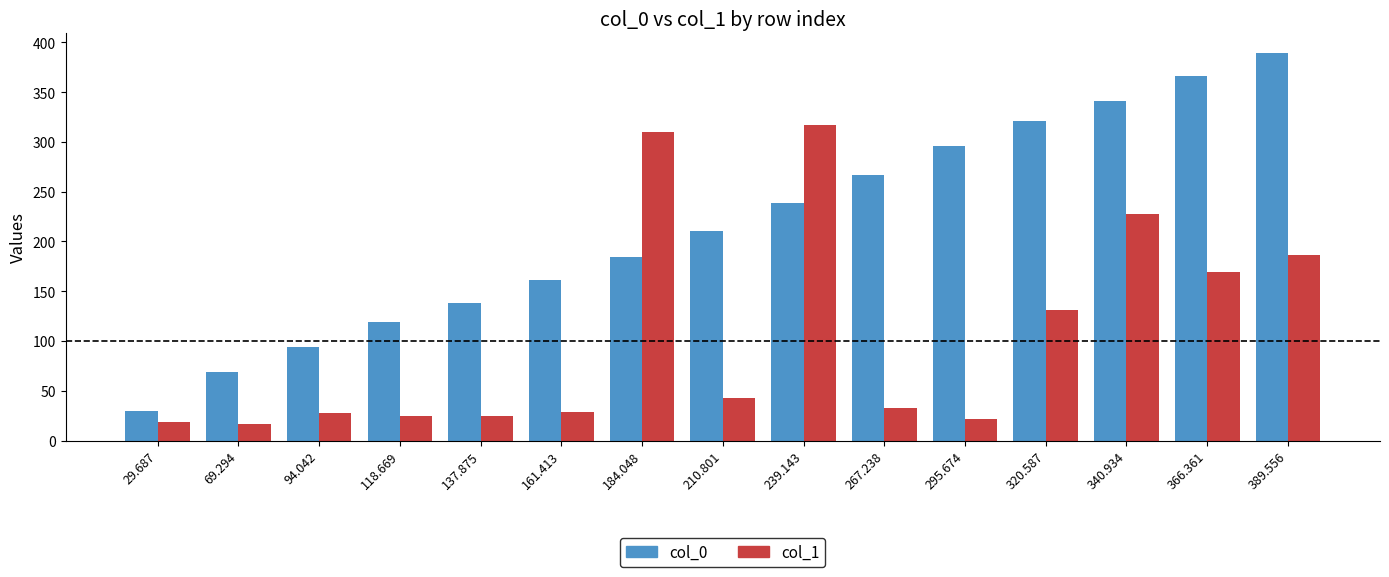

How many categories are shown in the chart?

15